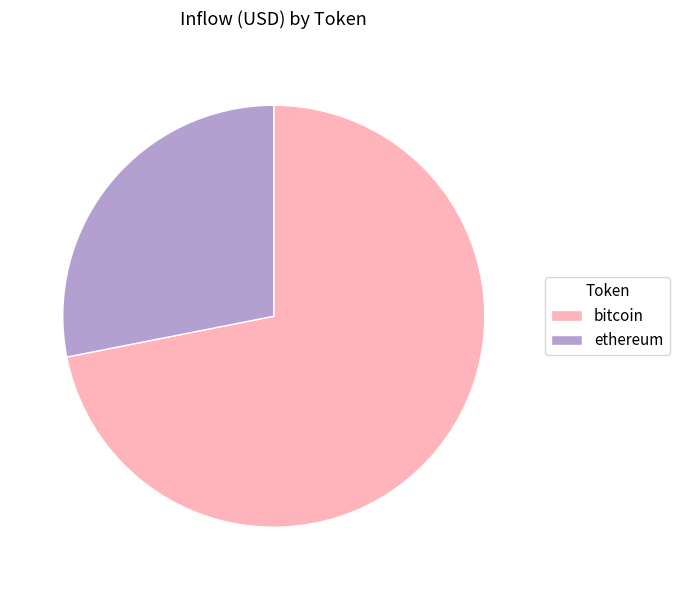

Combined, do bitcoin and ethereum account for over 50%?

Yes